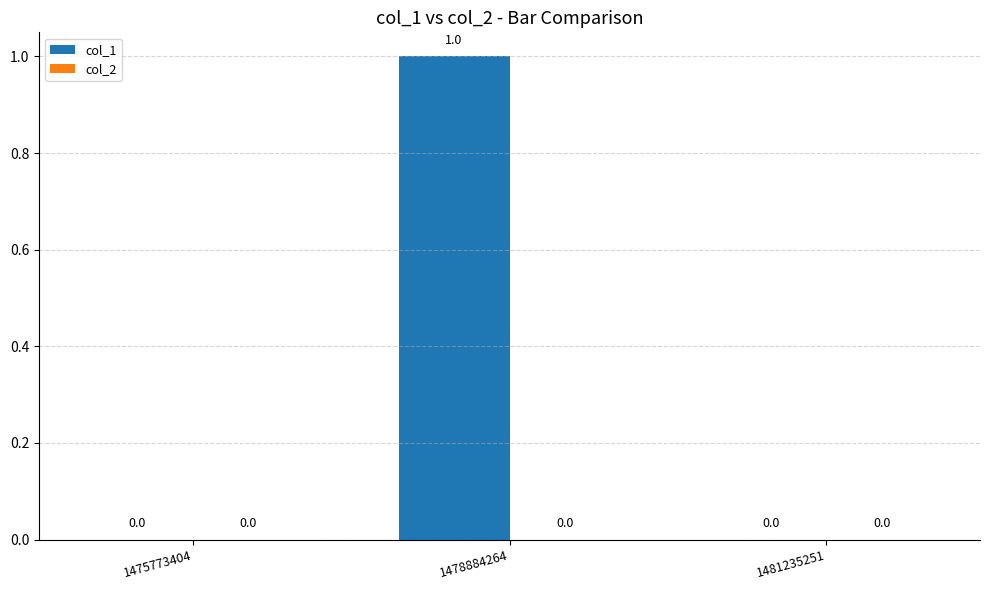

Reading left to right, extract all data points from this chart.

1475773404=0	1478884264=1	1481235251=0